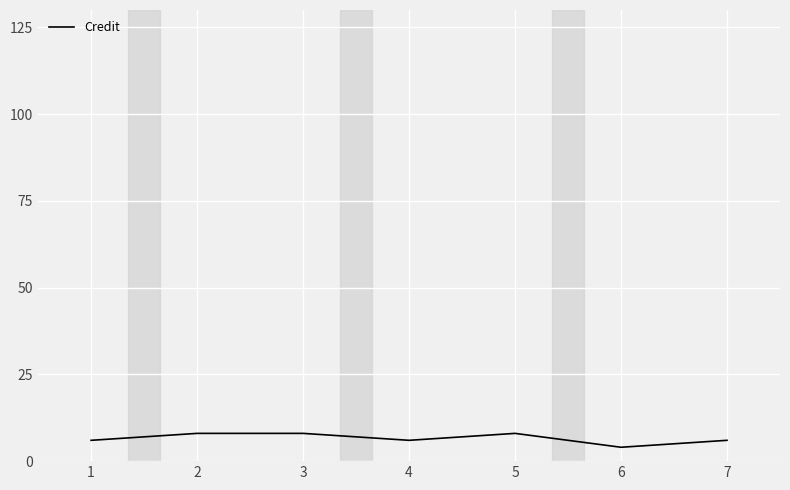

True or false: the data shows 6 at 7.

True